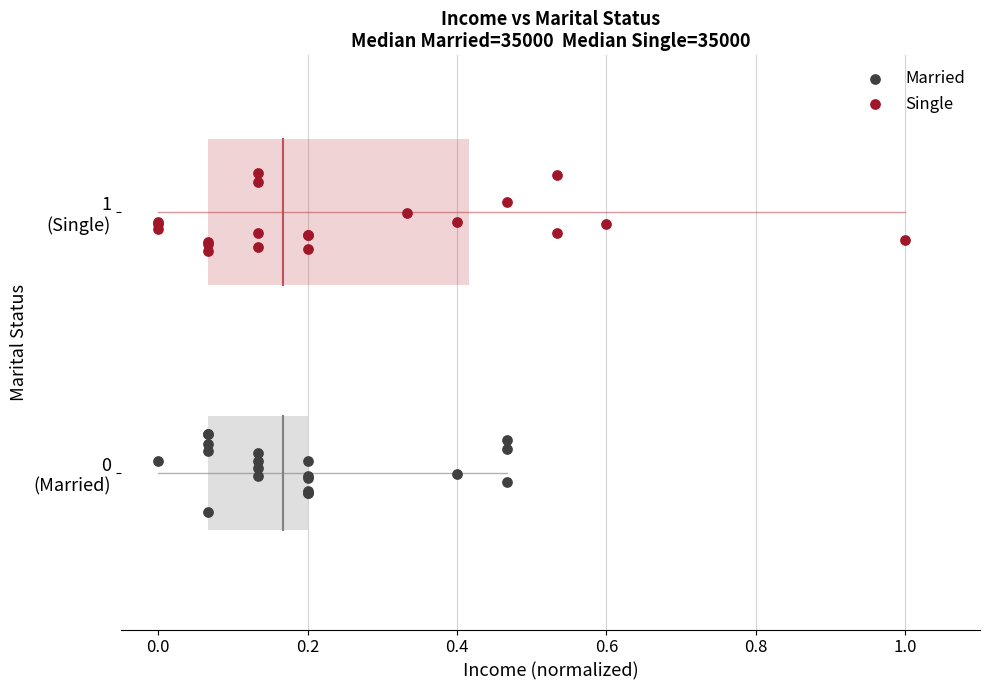

What are all the series names shown in the legend?

Married, Single